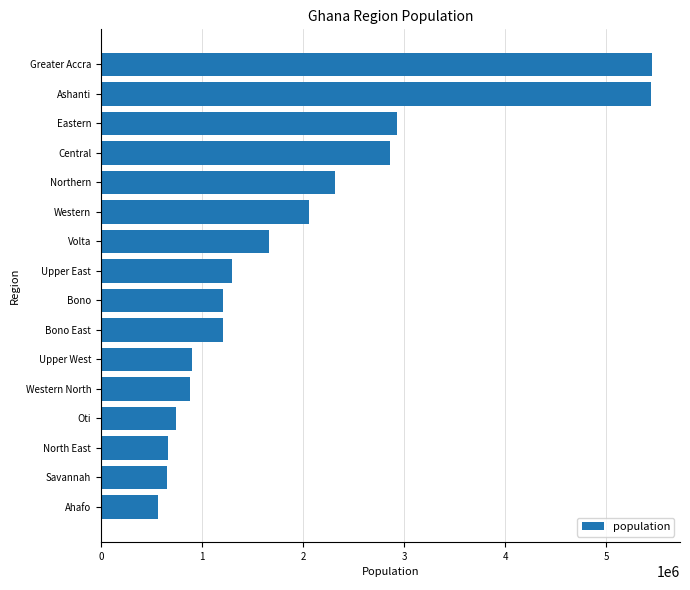

What is the smallest value displayed?

564668